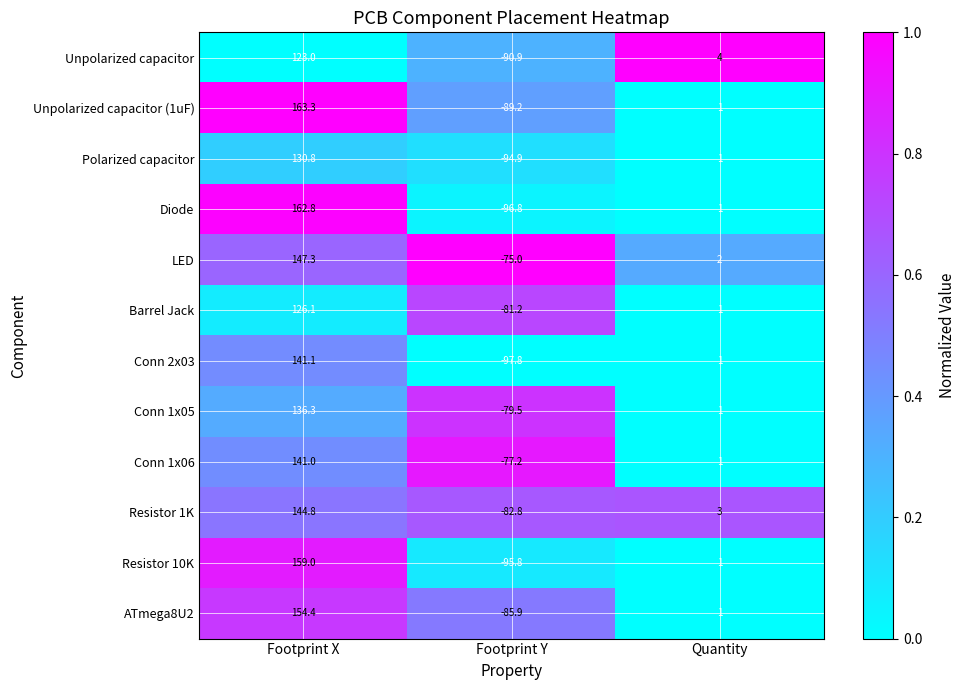

At which category does the chart reach its minimum across all series?

Footprint Y